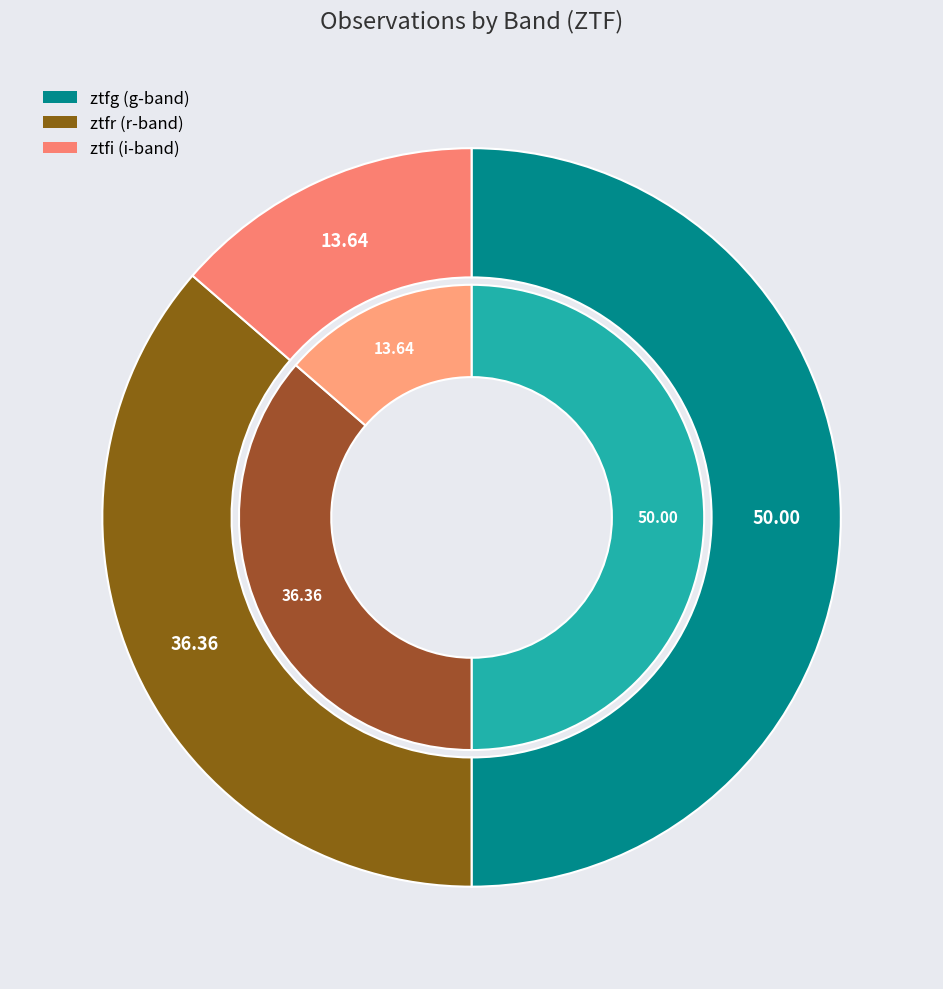

To the nearest percent, what portion does ztfg represent?

50%